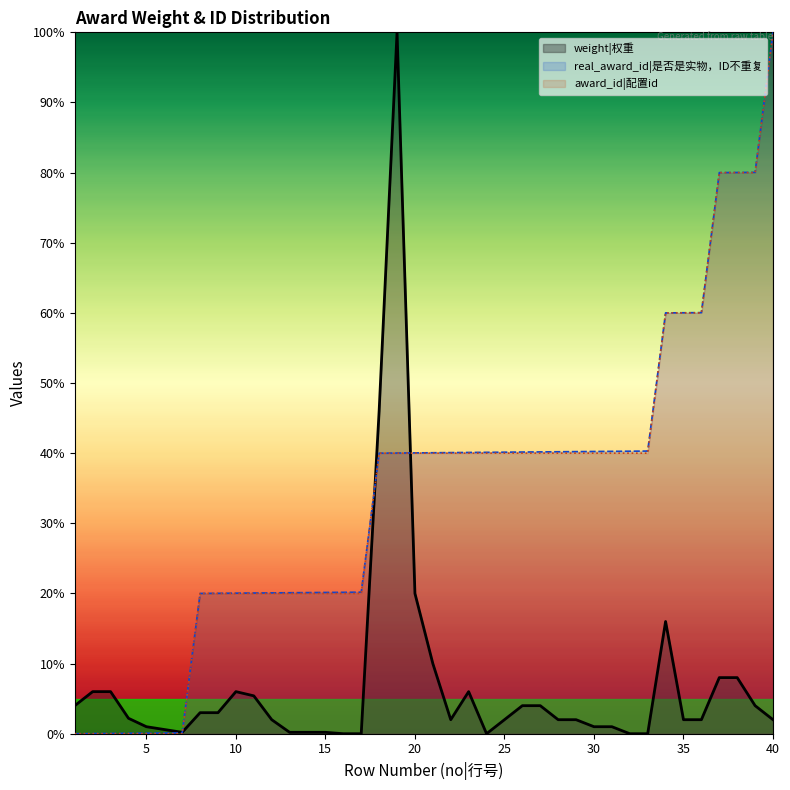

True or false: real_award_id has a value of 24.8 at 31.

False